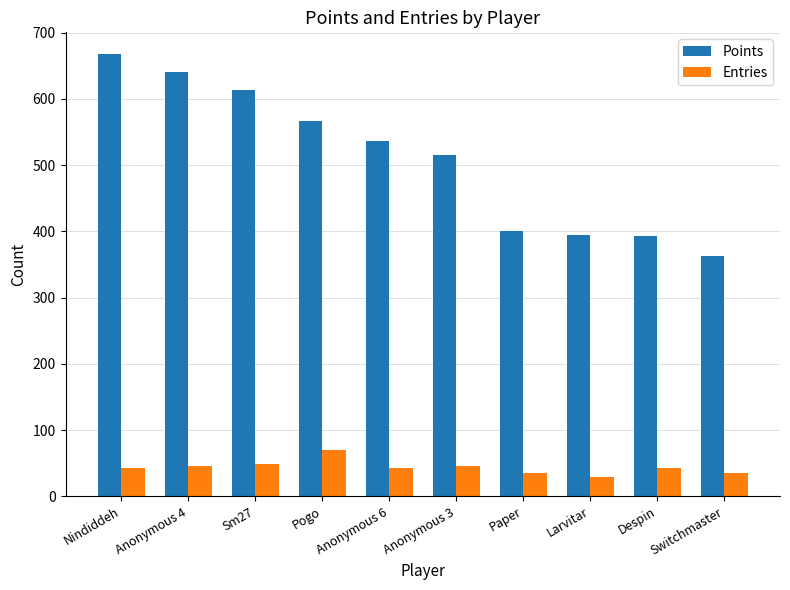

Which series has the largest total across all categories?

Points